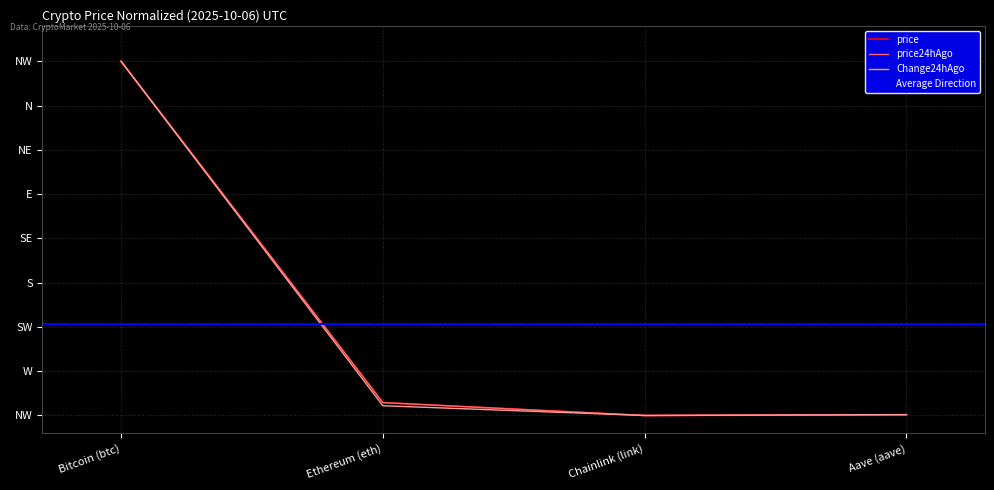

True or false: price24hAgo and price cross at least once.

False